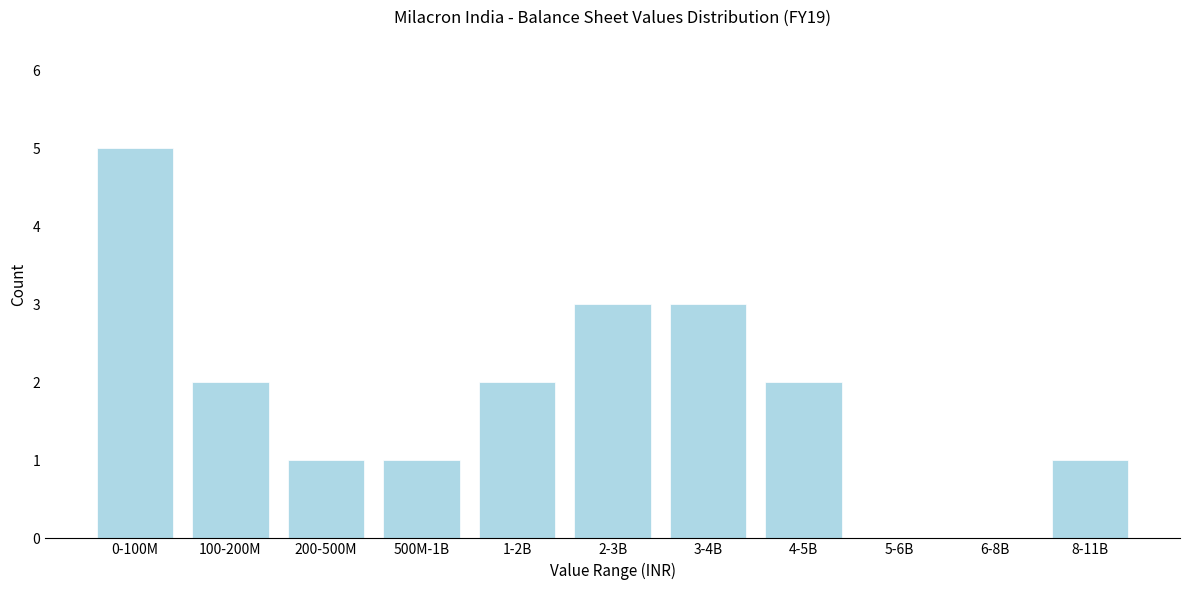

Reading left to right, extract all data points from this chart.

0-100M=5	100-200M=2	200-500M=1	500M-1B=1	1-2B=2	2-3B=3	3-4B=3	4-5B=2	5-6B=0	6-8B=0	8-11B=1